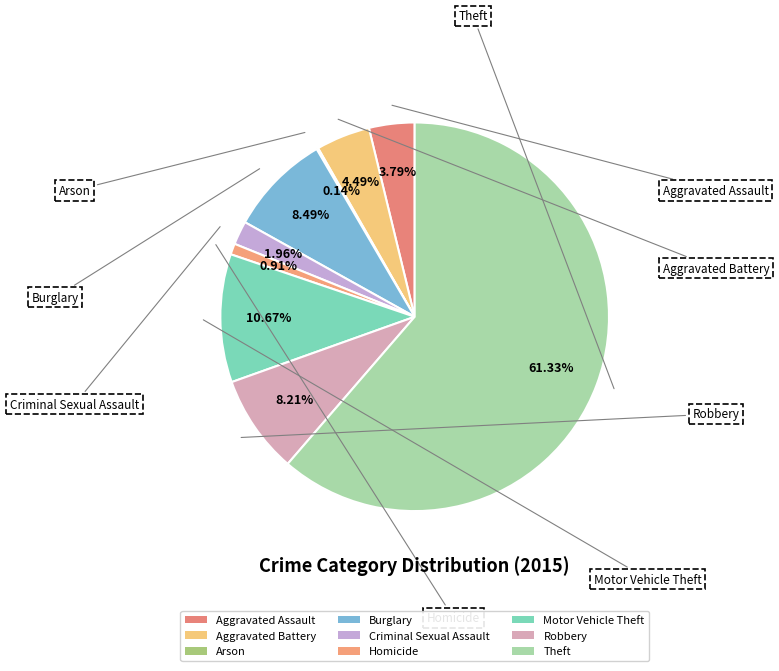

Is there a majority slice in this chart?

Yes